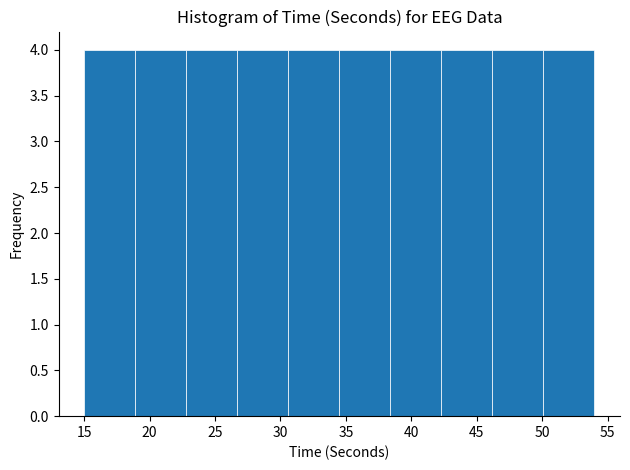

How tall is the bar that spans 18.9 to 22.8 on the x-axis? Neither the bar edges nor the heights are printed on the chart, so give them approximately, as read against the axes.

4